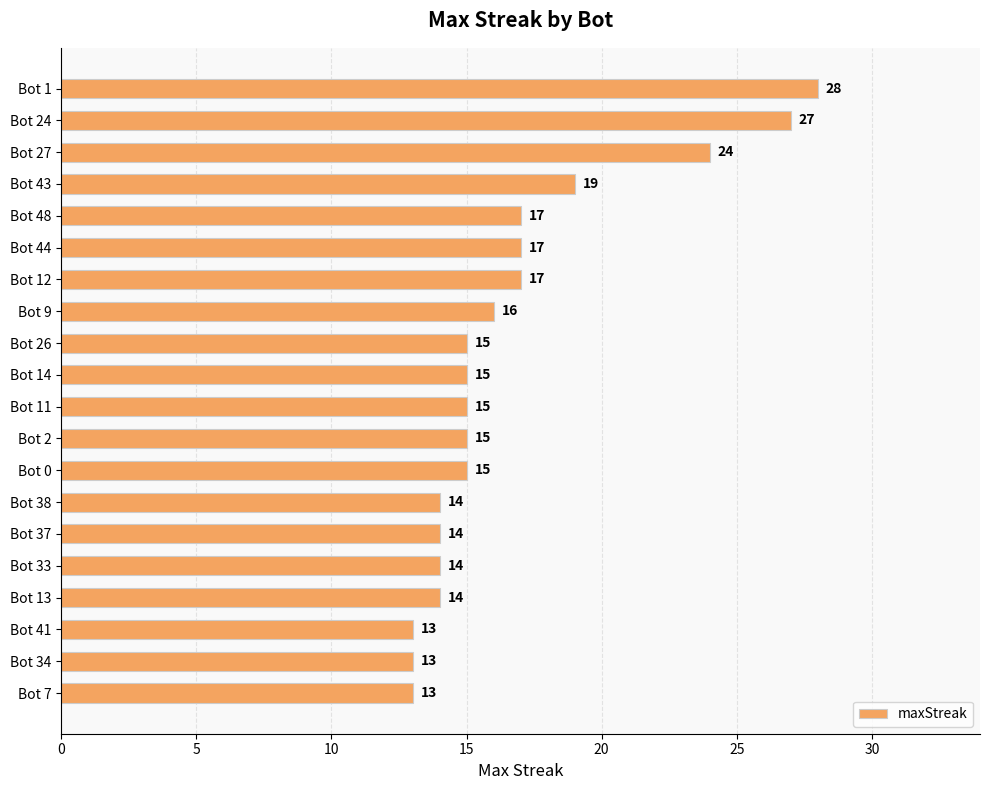

What is the greatest value displayed?

28